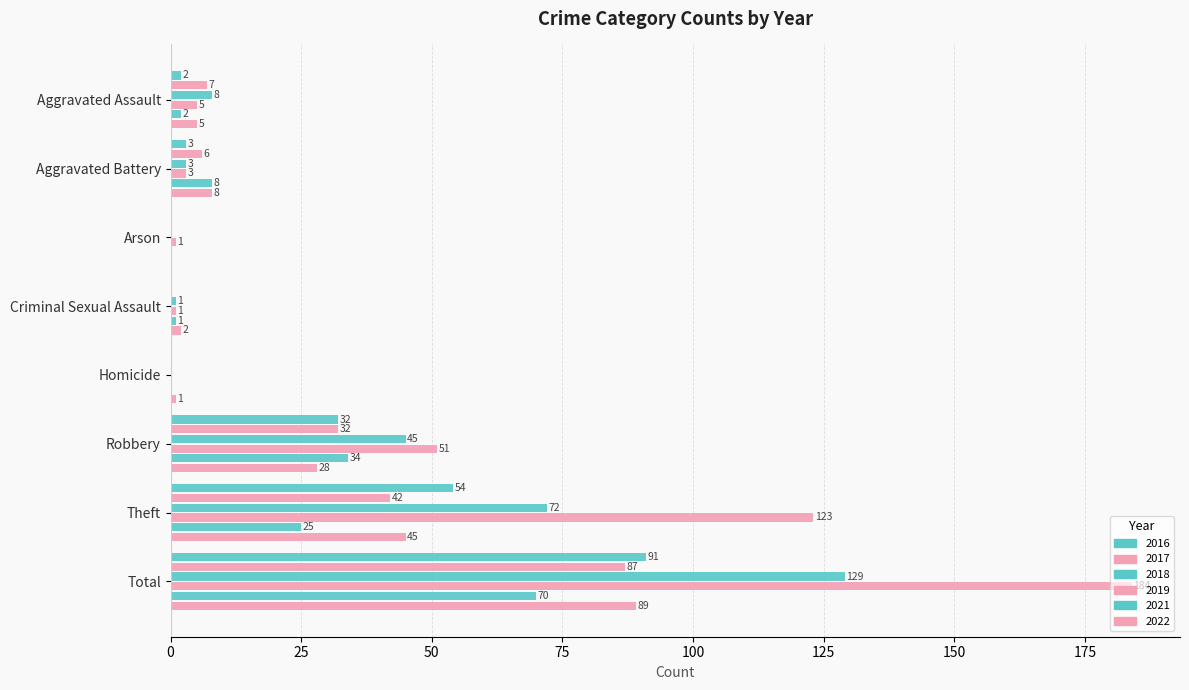

What value does the 2022 series have at Aggravated Assault?

5